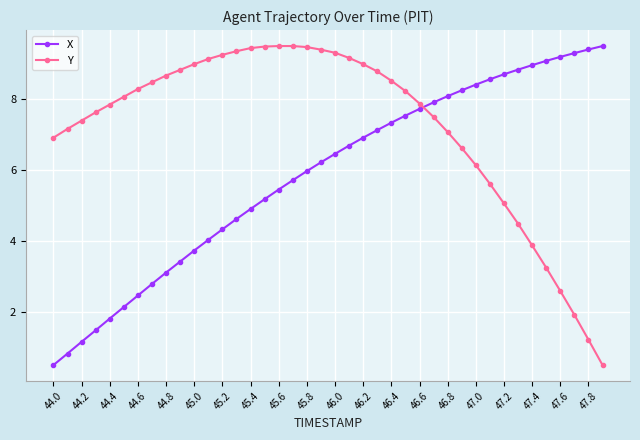

Which series ends up on top after the final intersection of Y and X?

X